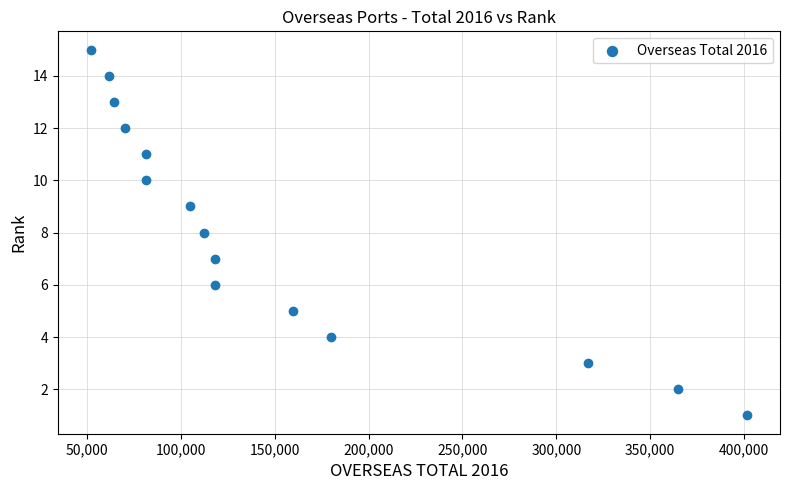

What is the range of X values (max minus min)?

349864